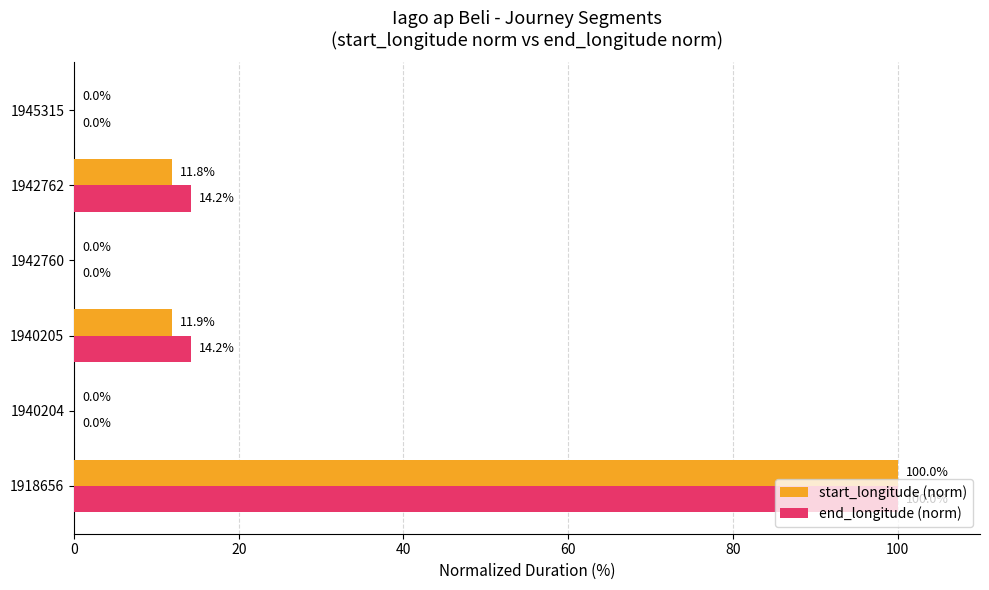

Is it true that start_longitude (norm) equals 4.6 at 1940205?

False